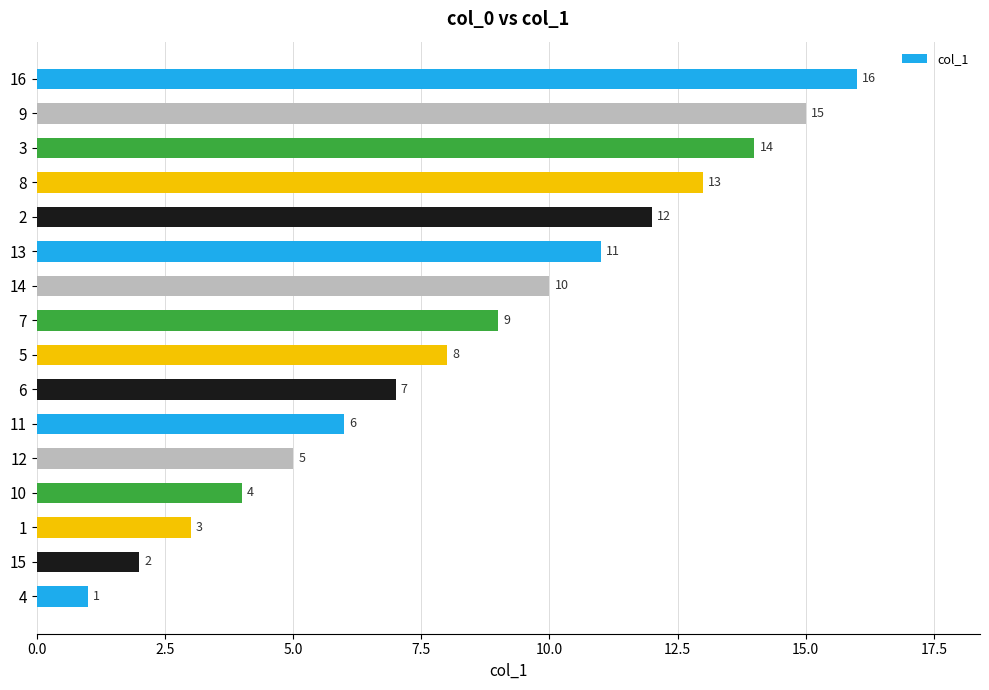

Is it true that the value at 13 is 18?

False